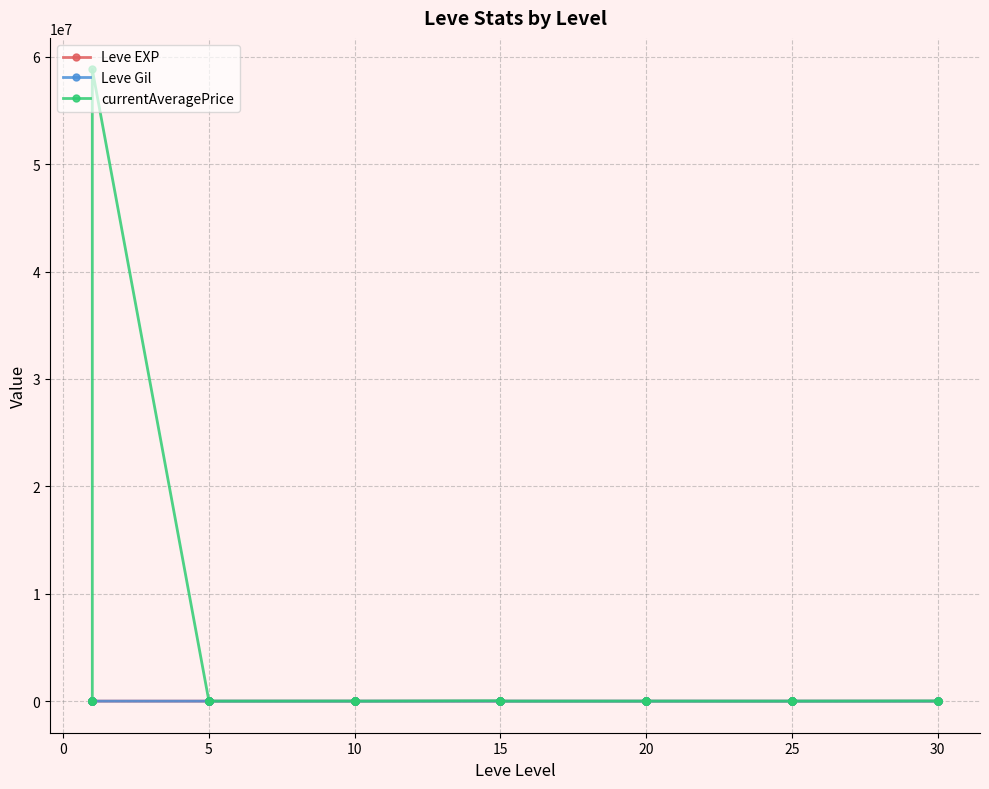

Is this an area chart (filled region under the line)?

No